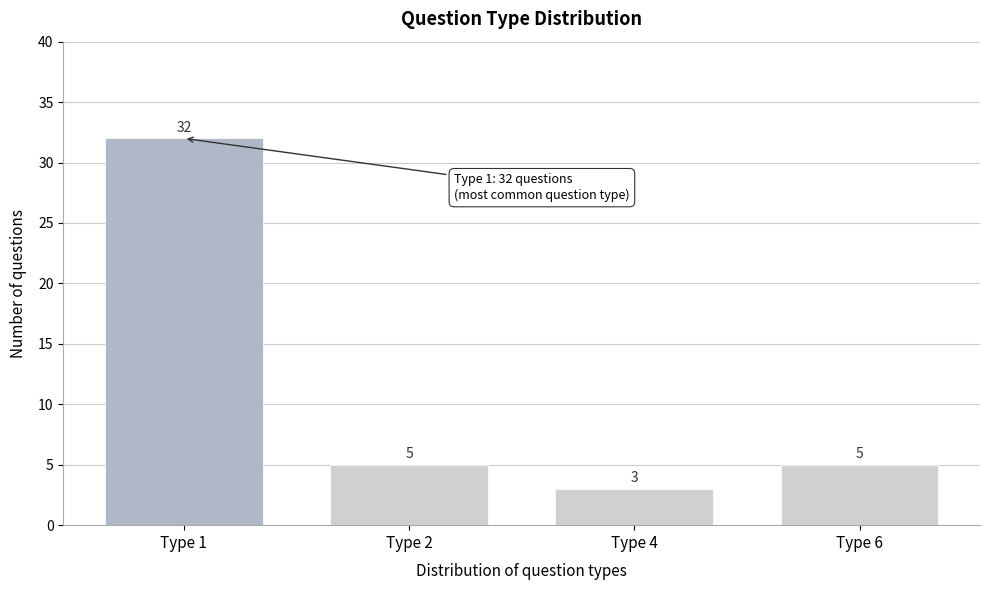

Reading left to right, what are all the values shown in this chart?

32	5	3	5